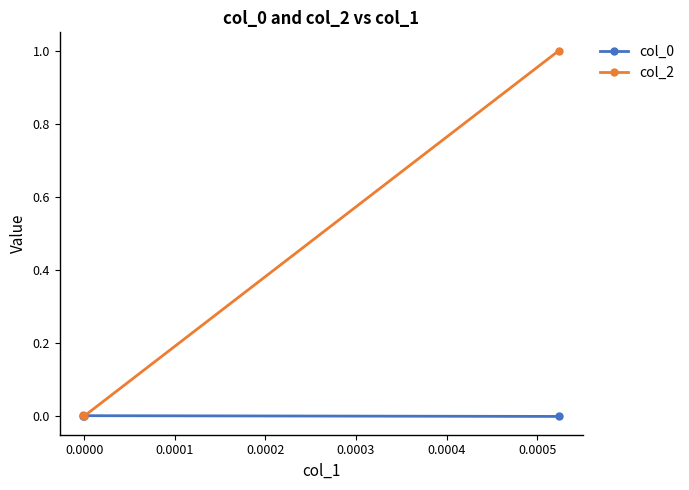

Which series has the largest range (max minus min)?

col_2